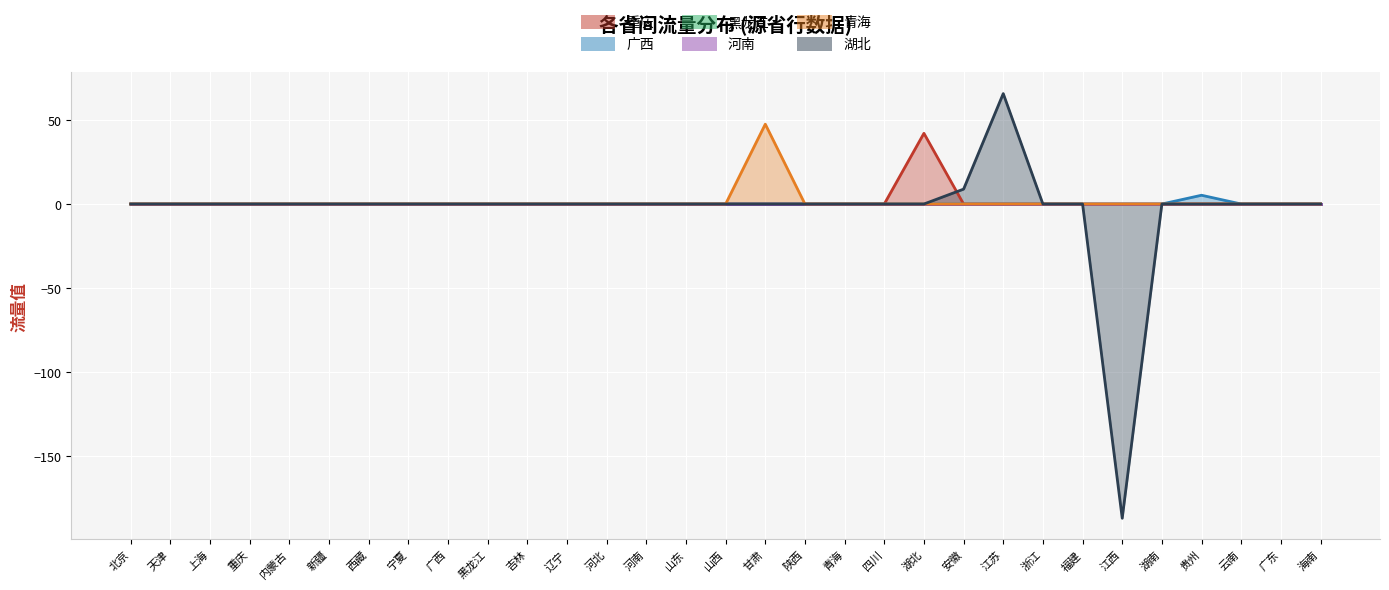

What is the sum of all 青海 values?

47.5